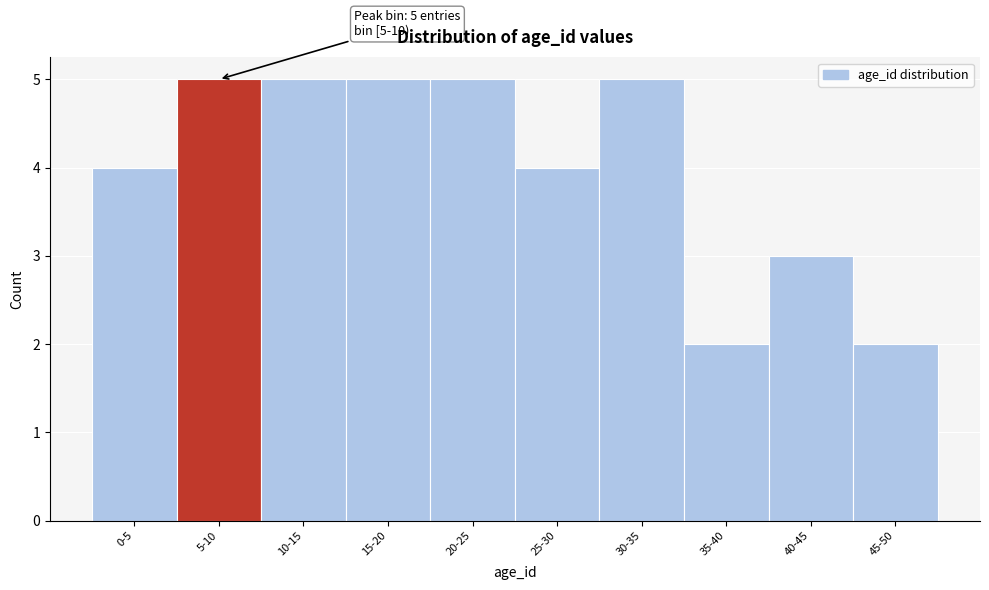

Reading left to right, what are all the values shown in this chart?

0-5=4	5-10=5	10-15=5	15-20=5	20-25=5	25-30=4	30-35=5	35-40=2	40-45=3	45-50=2